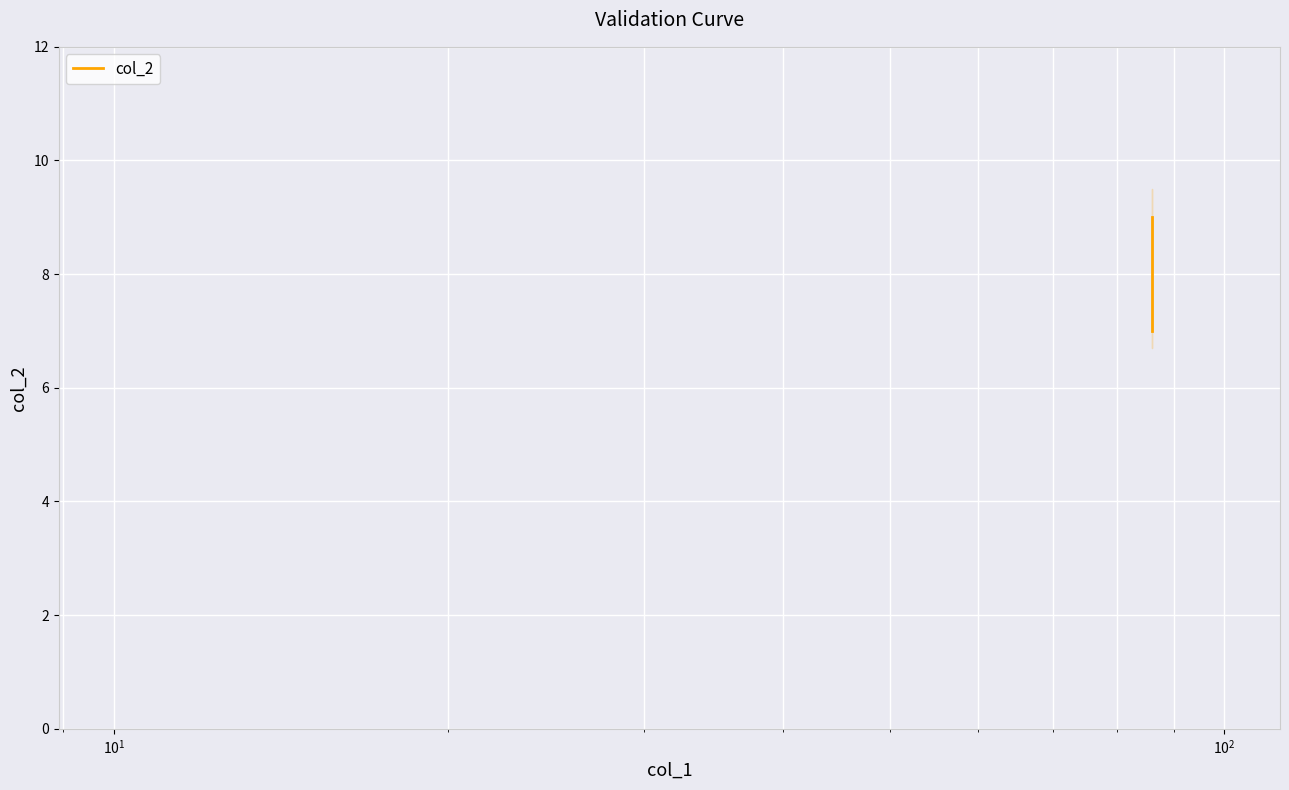

What is the maximum value shown in the chart?

9